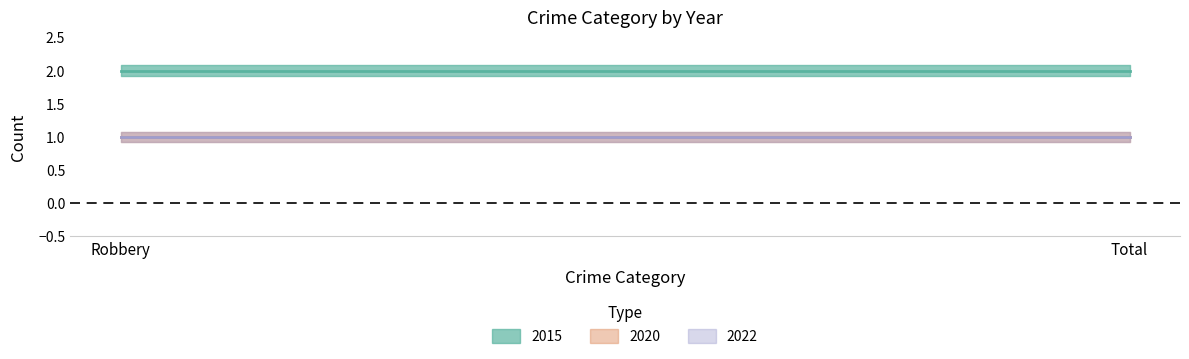

At Robbery, list the series in order from smallest to largest.

2020, 2022, 2015